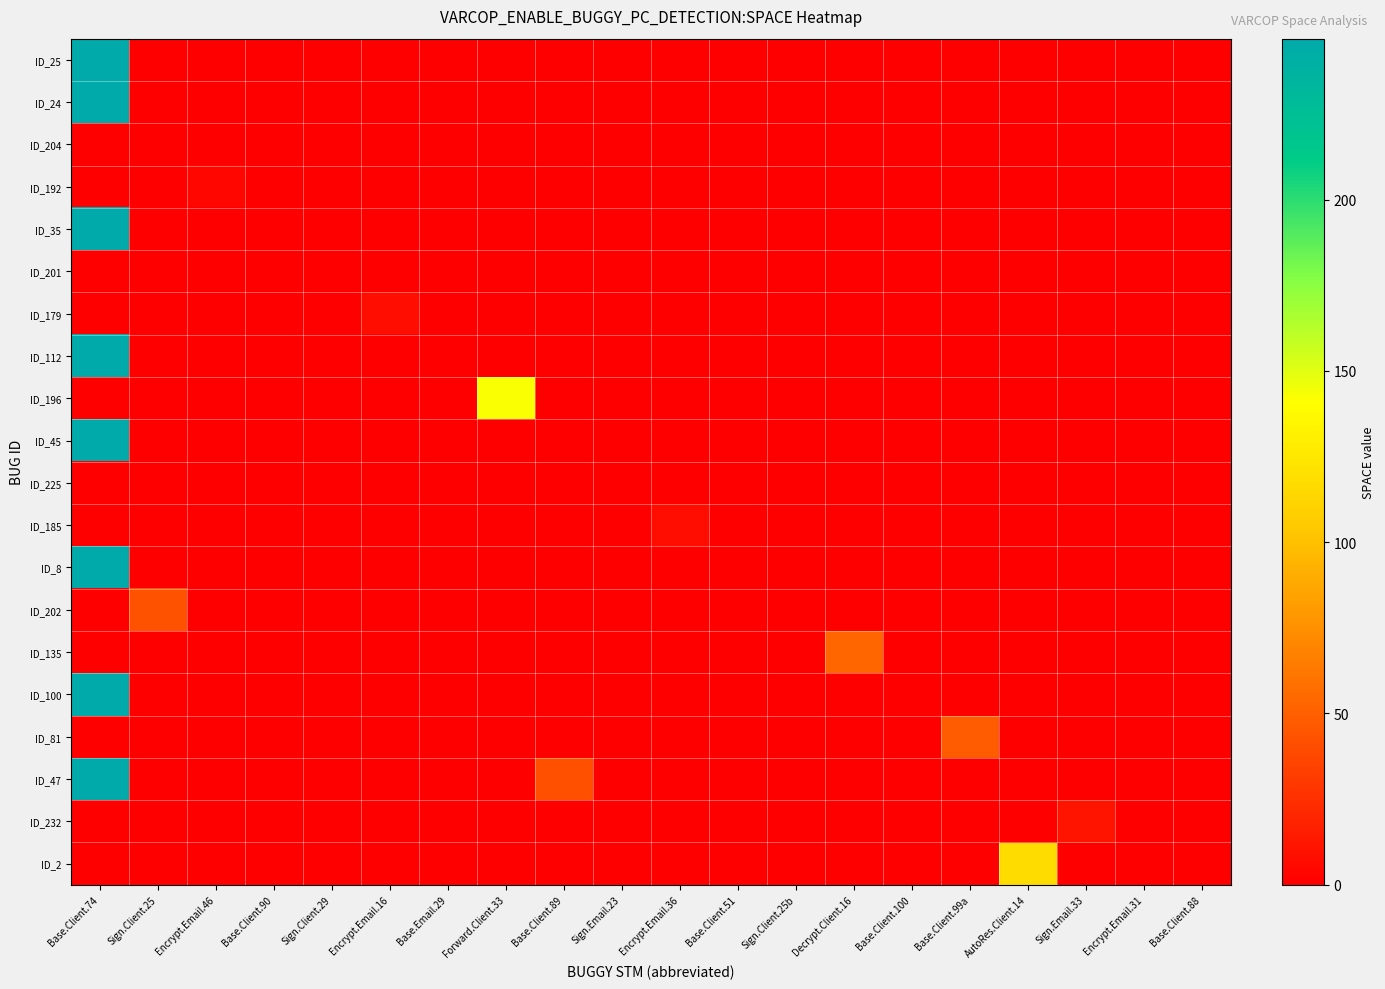

What is the difference between the highest and lowest values at Forward.Client.33?

142